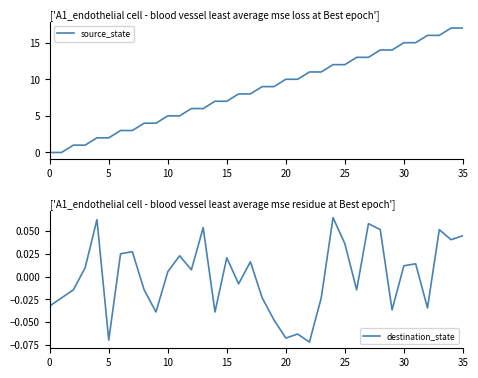

What is the label of the 28th point from the left?

27